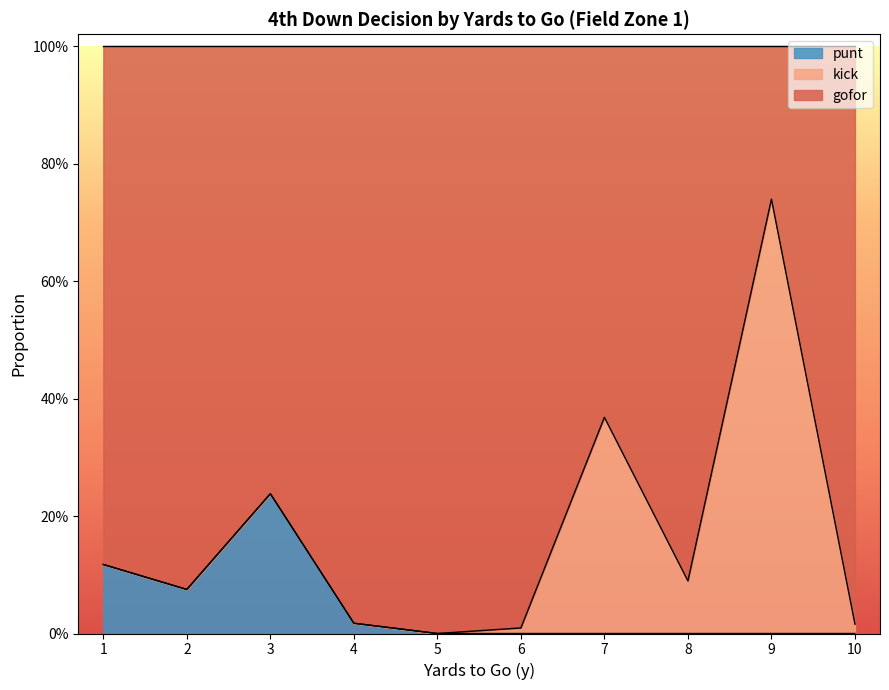

Between 5 and 3, which is larger?

3